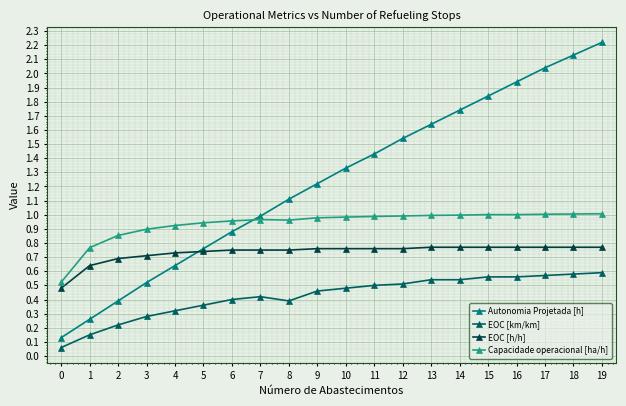

Is the value of Capacidade operacional [ha/h] at 14 greater than the value of EOC [km/km] at 12?

Yes